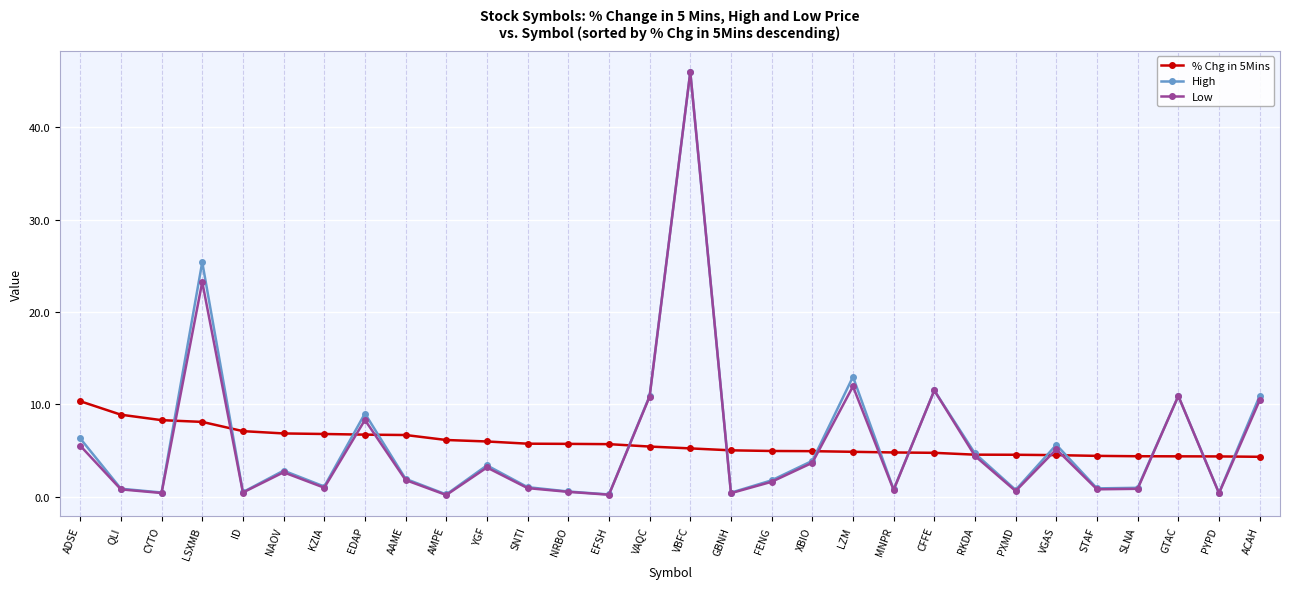

Which series has the largest range (max minus min)?

Low